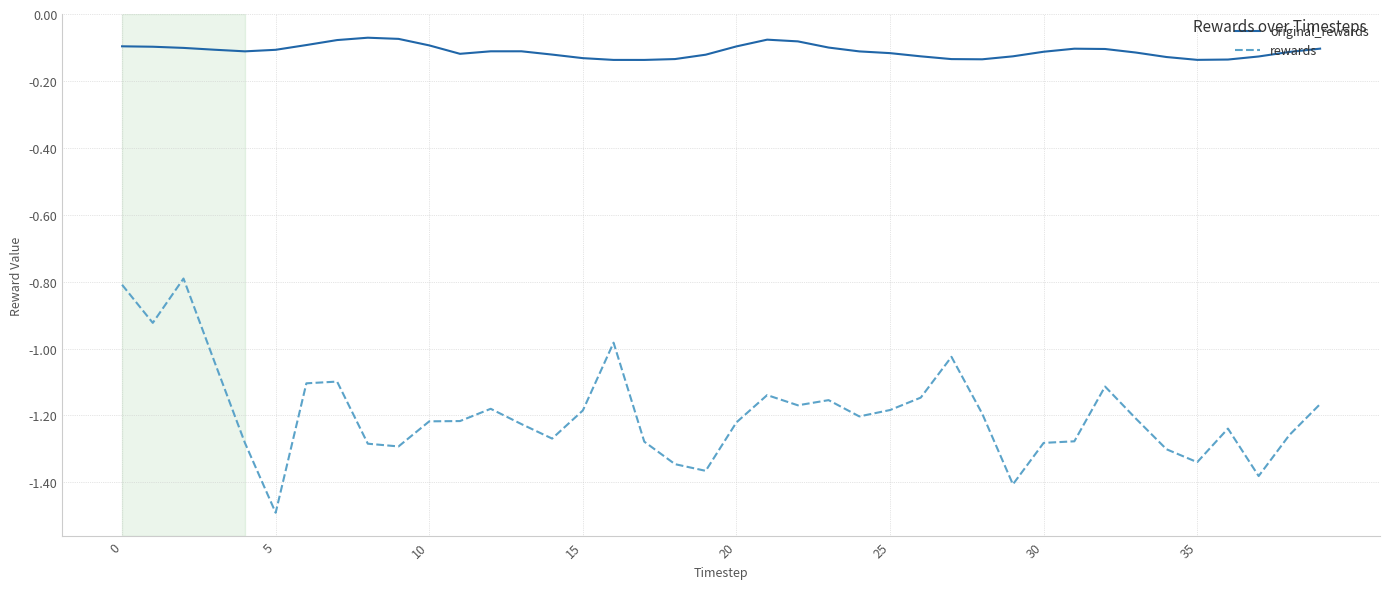

How many lines are shown in the chart?

2